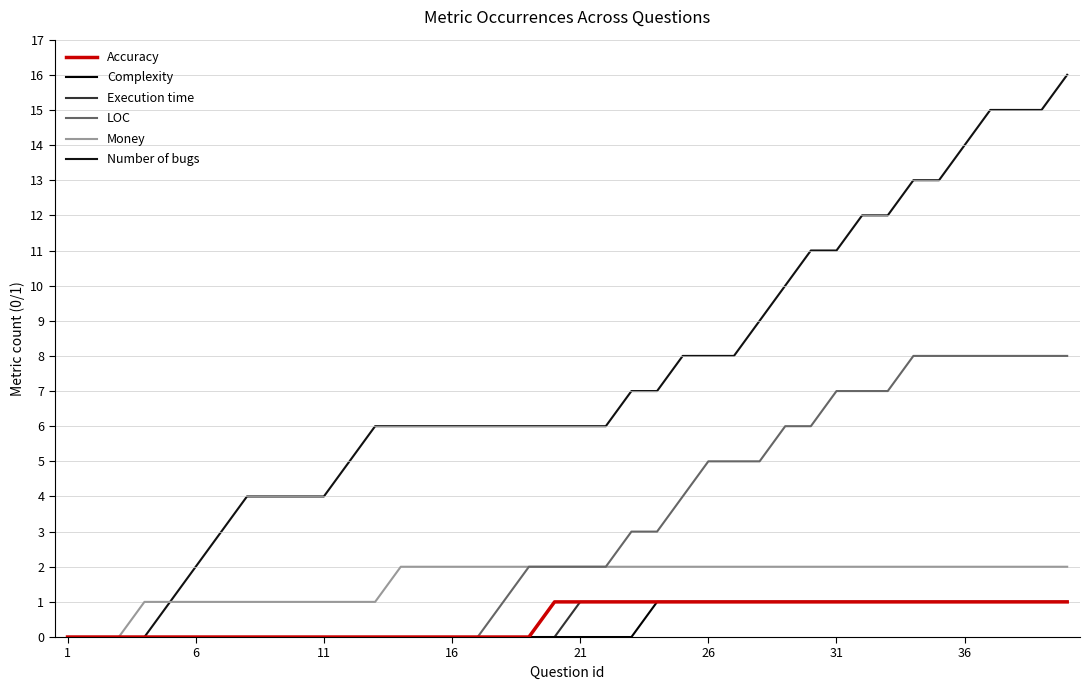

Does the chart have visible grid lines?

Yes